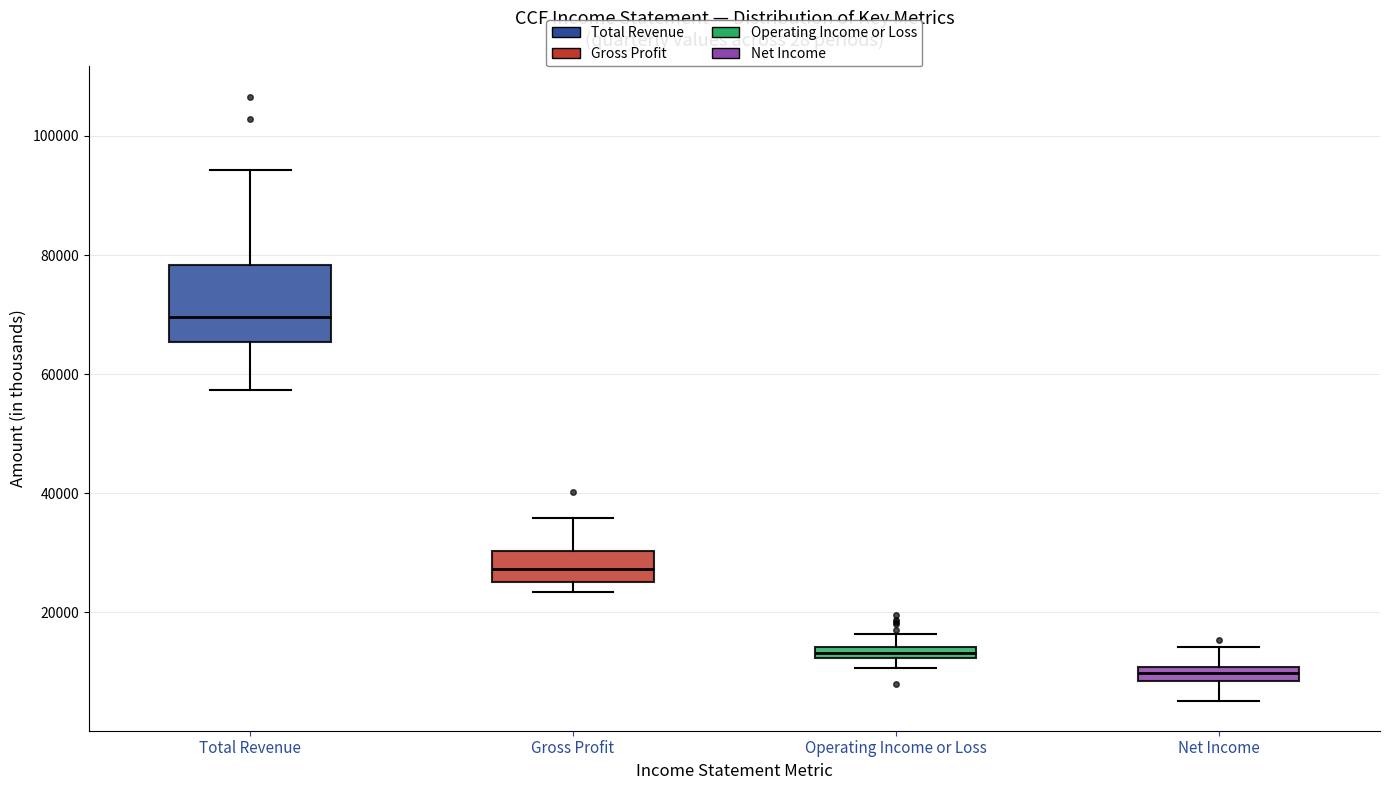

Comparing the boxes themselves (not the whiskers), which one is the tallest?

Total Revenue